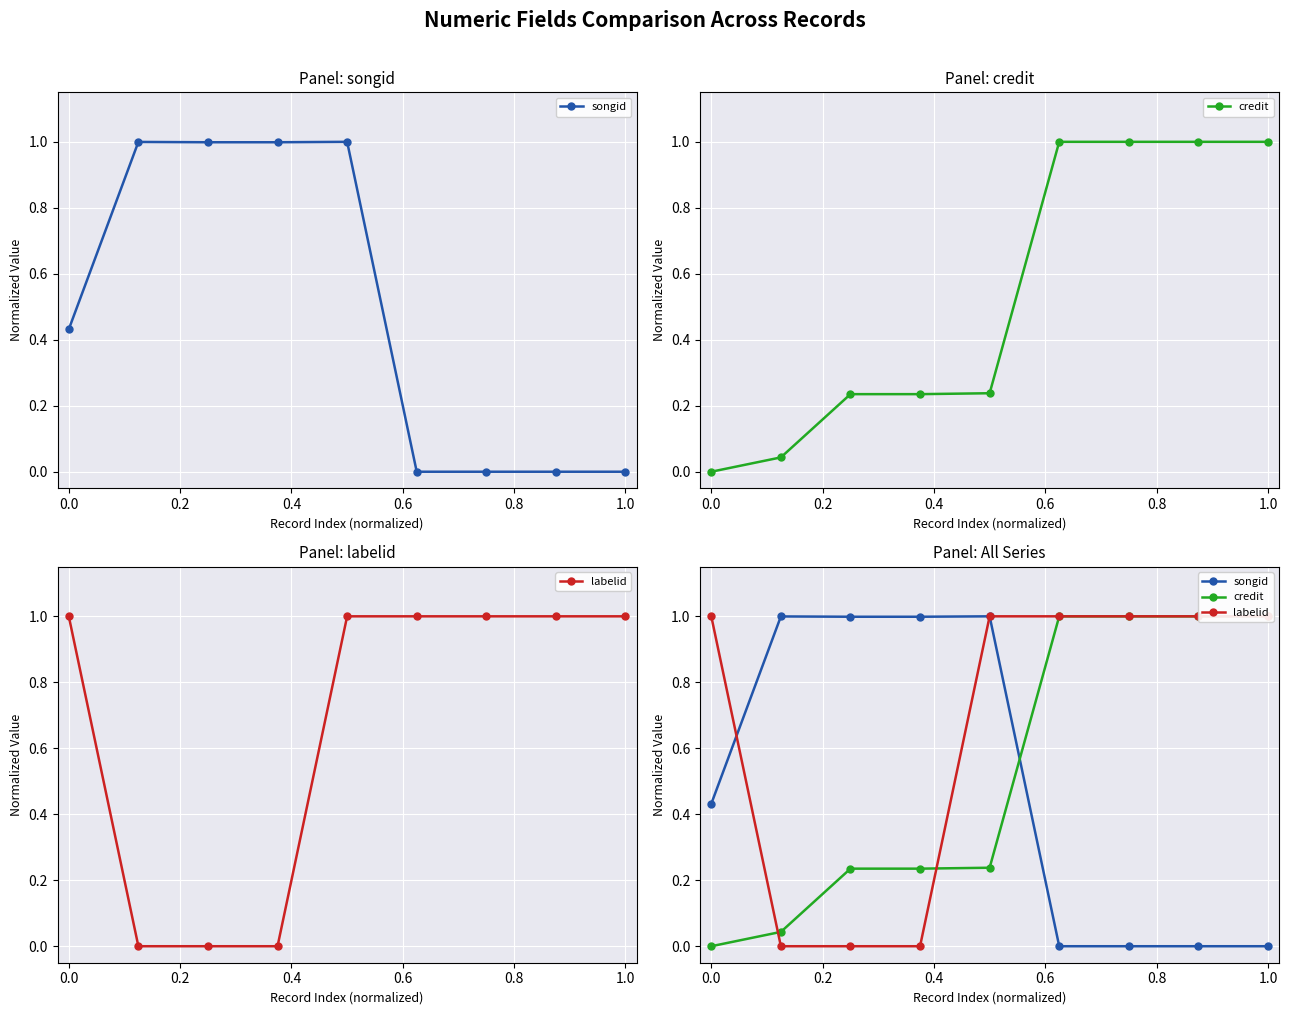

What is the total value across all series at 1.0?

2.0